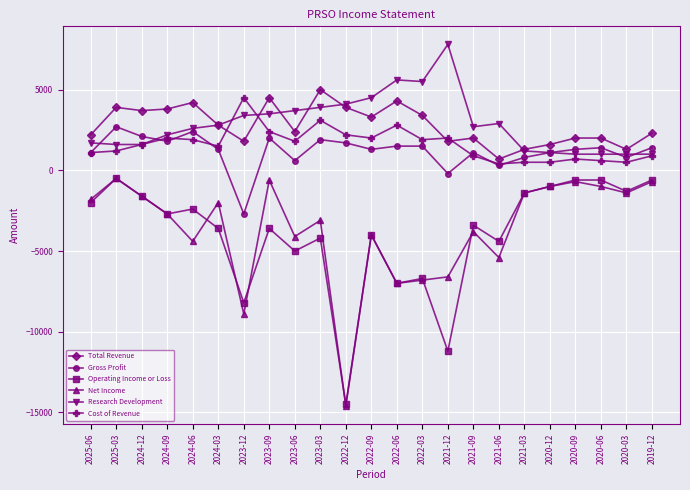

What is the value of the Research Development point at the 9th from the left?

3700